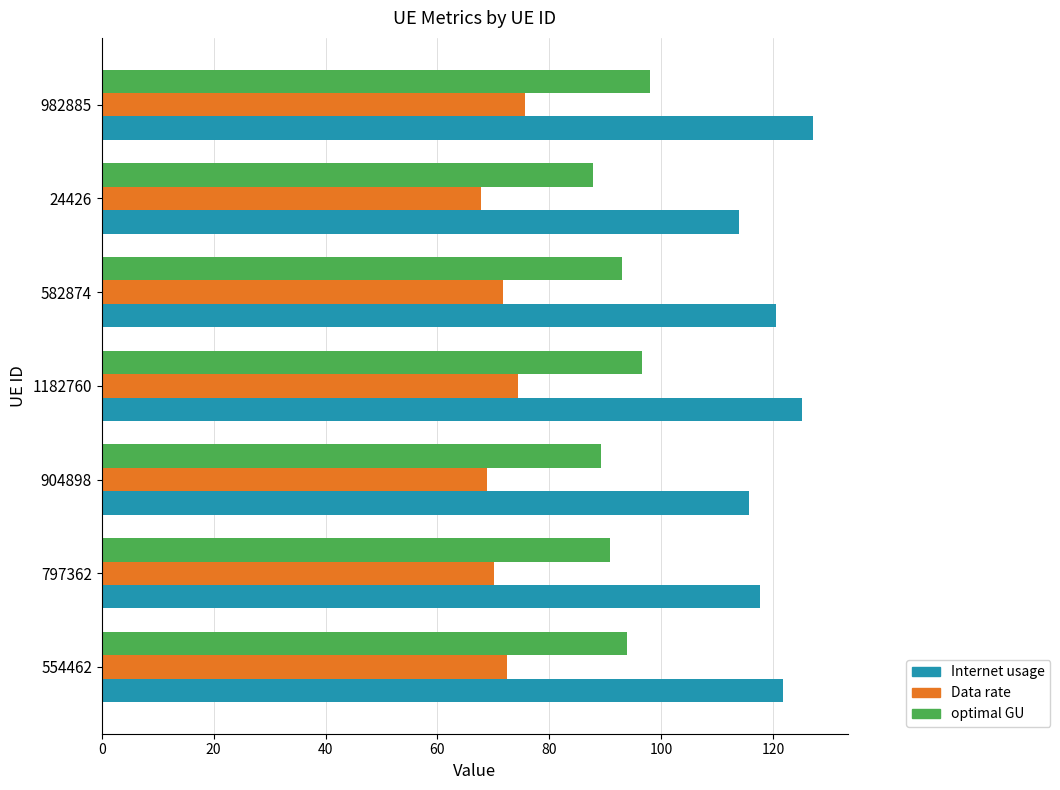

How many data points in Data rate are less than 71?

3